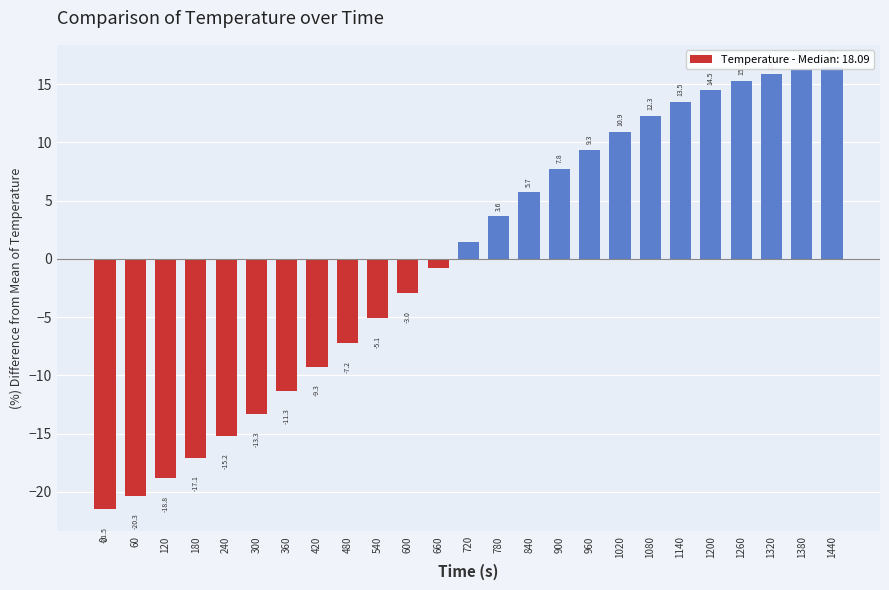

Rank the categories by value from highest to lowest.

1440, 1380, 1320, 1260, 1200, 1140, 1080, 1020, 960, 900, 840, 780, 720, 660, 600, 540, 480, 420, 360, 300, 240, 180, 120, 60, 0